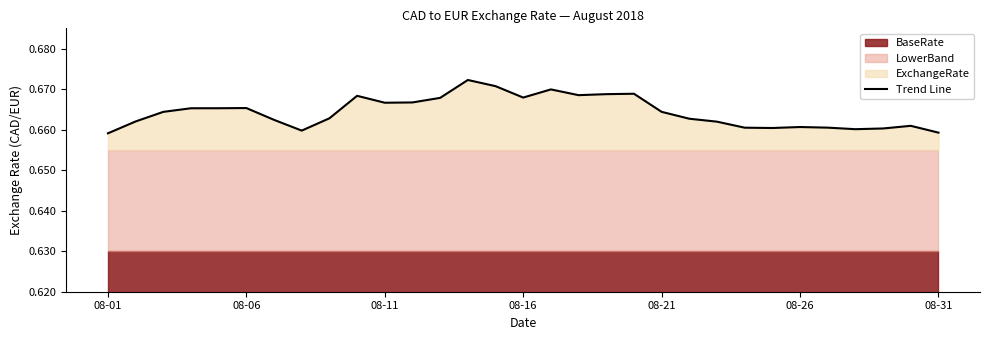

Where is the data nearest to the value 0?

08-01